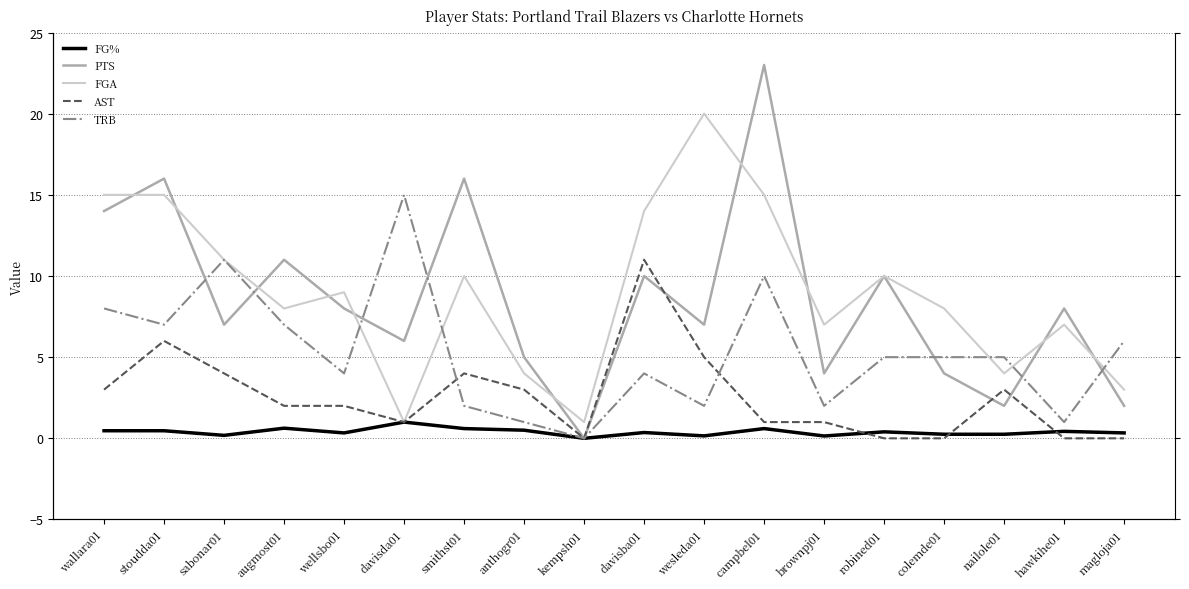

Where is the first local maximum for FG%?

augmost01